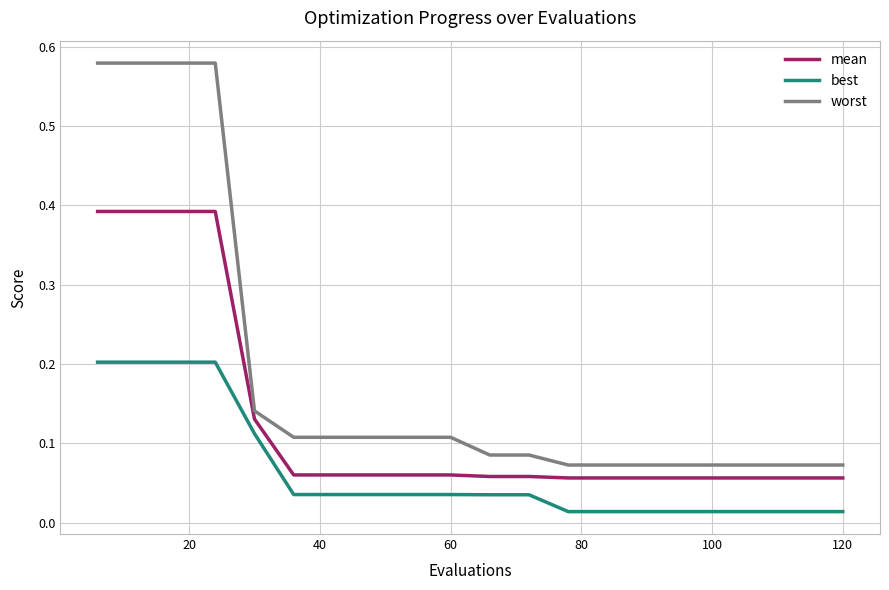

What is the difference between the maximum and minimum values in the worst series?

0.5